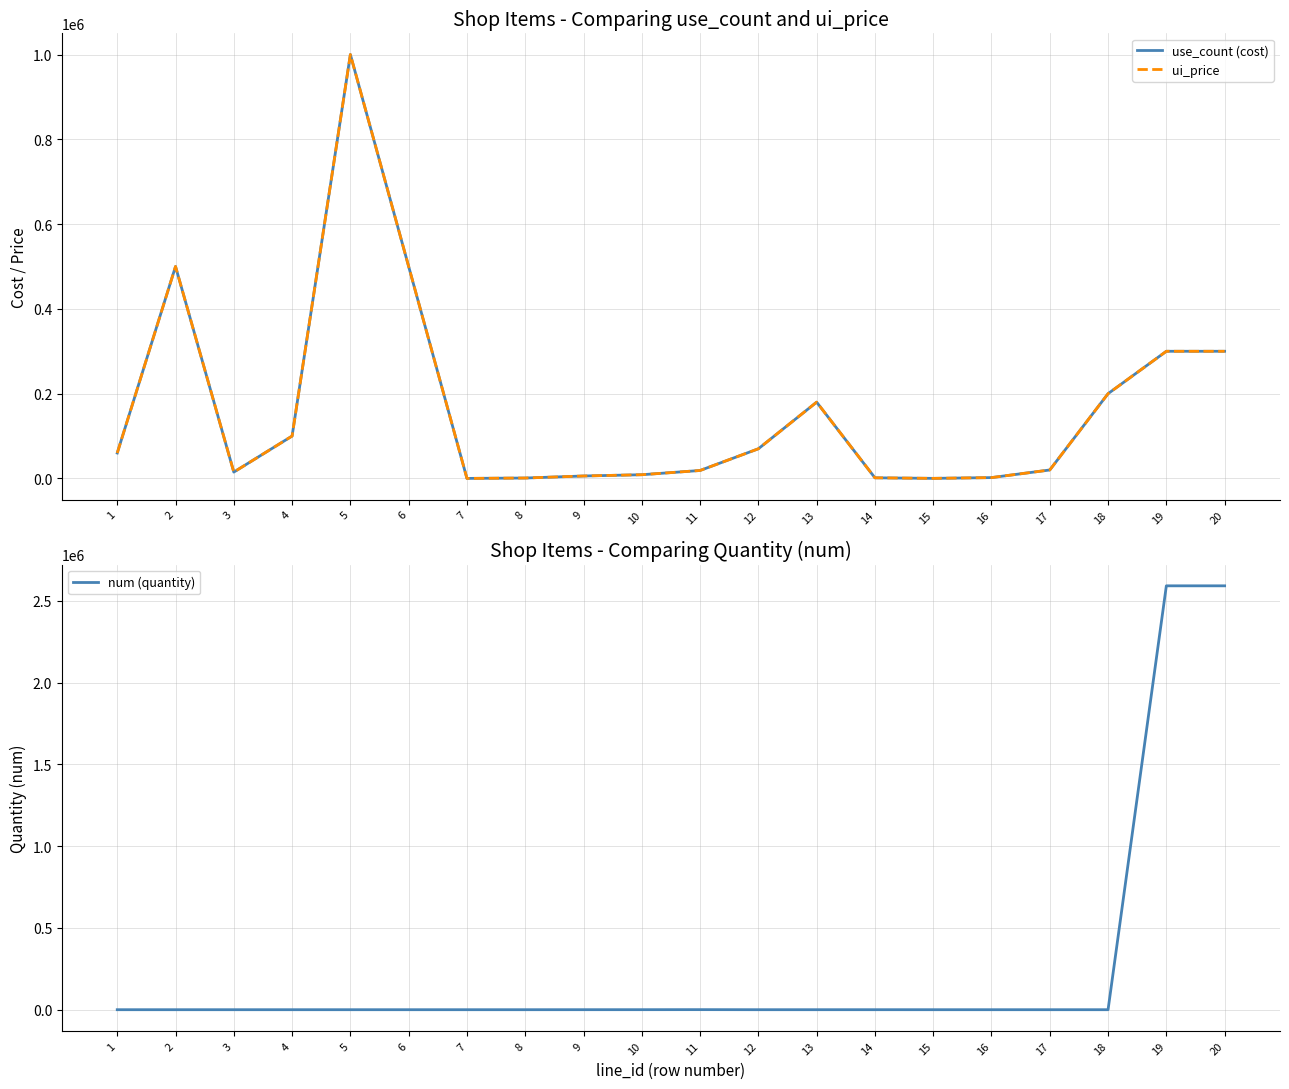

True or false: num (quantity) and use_count (cost) cross at least once.

True